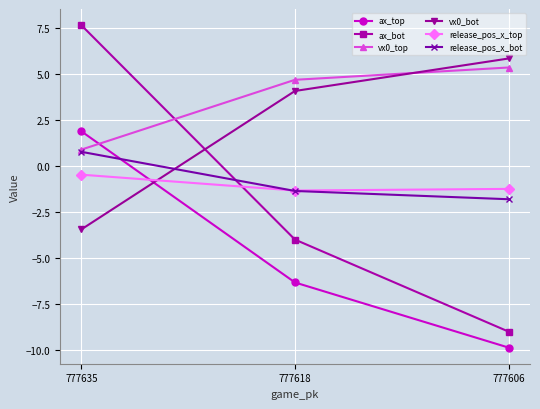

Where is ax_top nearest to the value -3?

777618